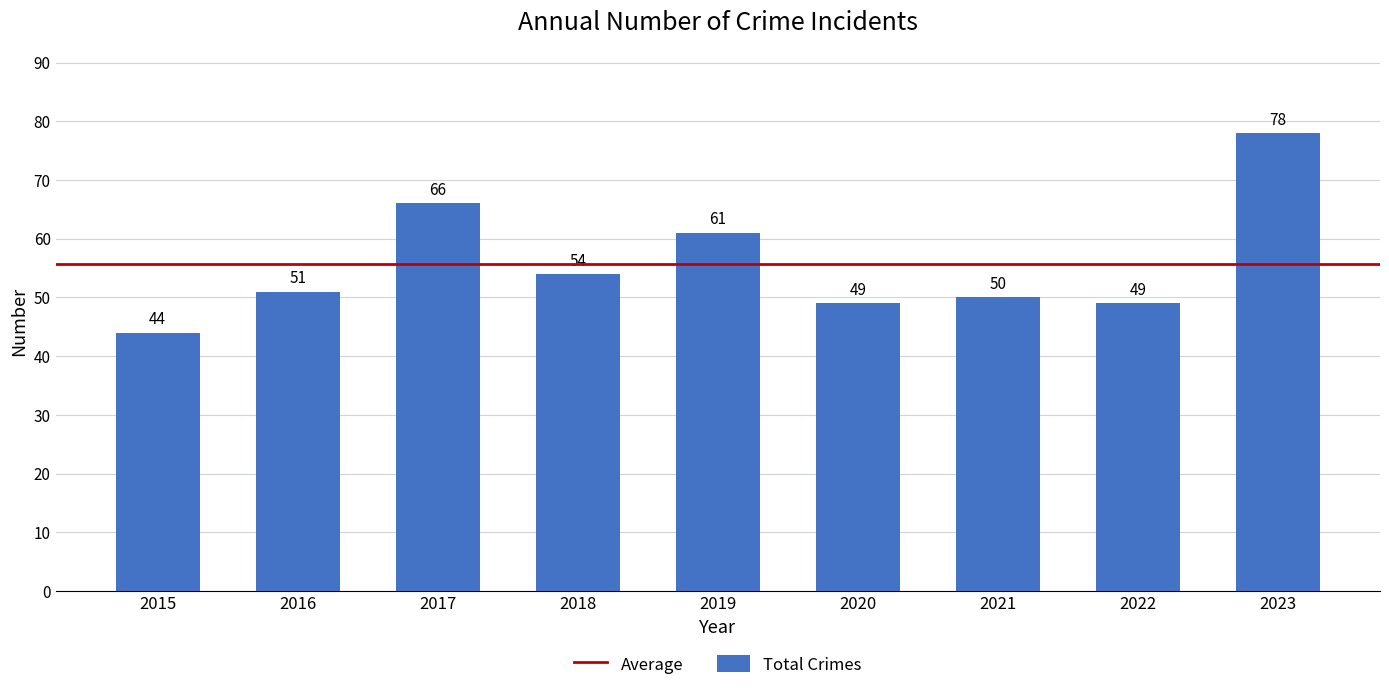

At which category does the chart reach its peak across all series?

2023